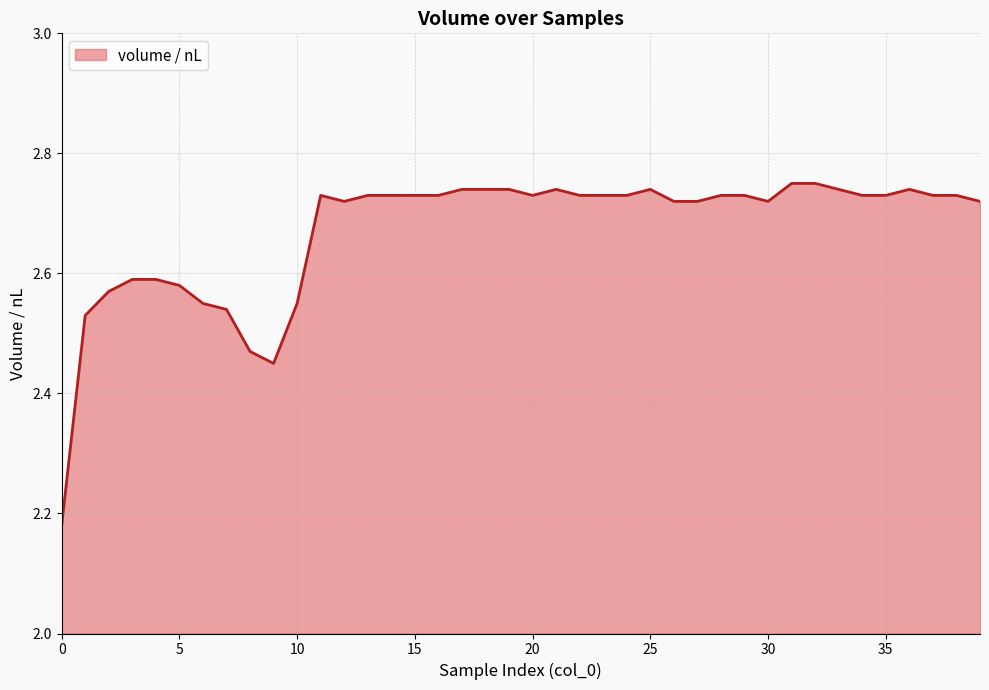

How many lines are shown in the chart?

1